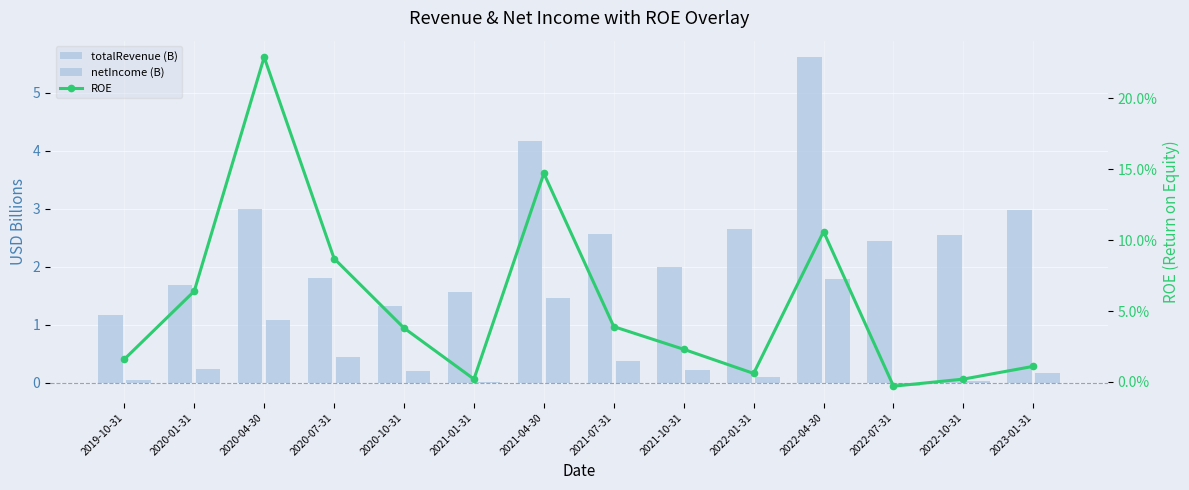

Reading left to right, list all the values displayed in this chart.

totalRevenue (B): 1.2	1.7	3.0	1.8	1.3	1.6	4.2	2.6	2.0	2.7	5.6	2.4	2.6	3.0
netIncome (B): 0.1	0.2	1.1	0.4	0.2	0.0	1.5	0.4	0.2	0.1	1.8	-0.1	0.0	0.2
ROE: 0.0	0.1	0.2	0.1	0.0	0.0	0.1	0.0	0.0	0.0	0.1	-0.0	0.0	0.0